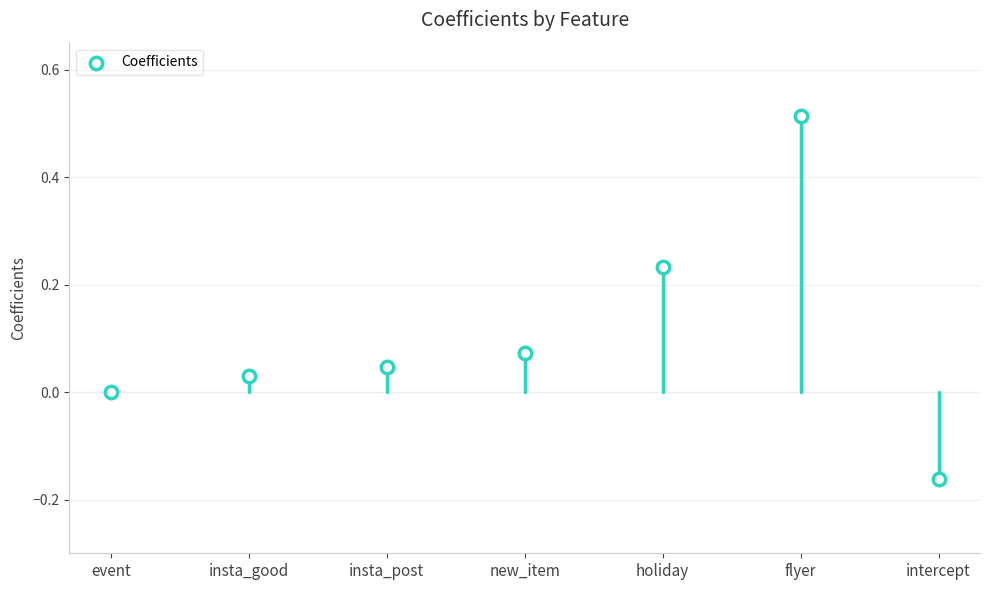

What is the range of Y values (max minus min)?

0.7